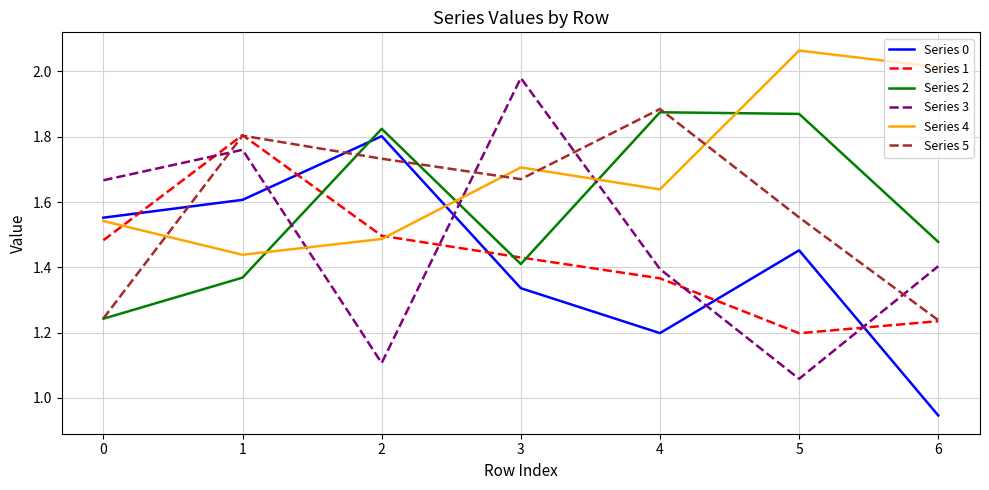

Where is Series 2 nearest to the value 1?

0